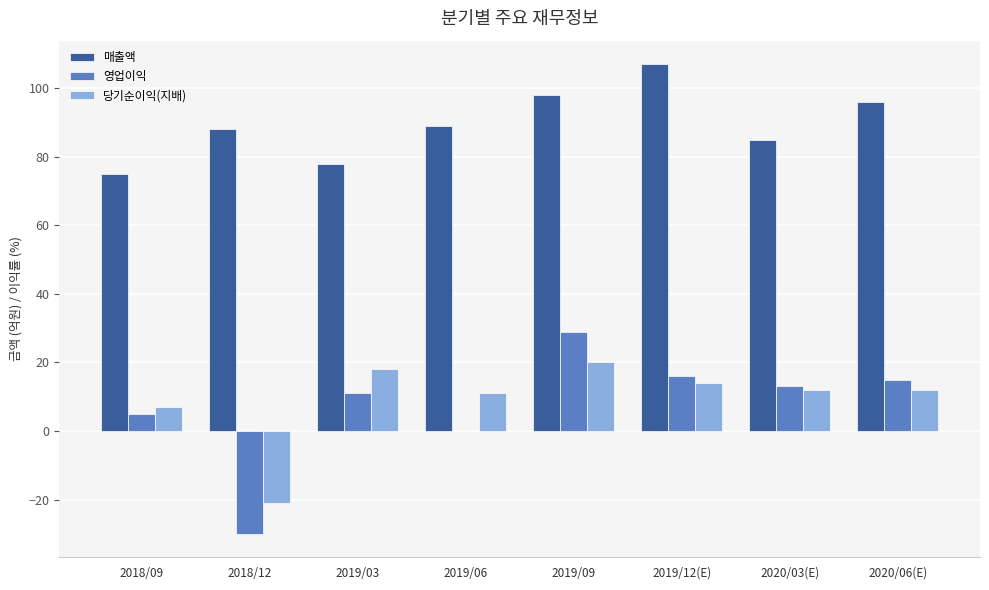

Reading left to right, transcribe all the data shown in this chart.

매출액: 2018/09=75	2018/12=88	2019/03=78	2019/06=89	2019/09=98	2019/12(E)=107	2020/03(E)=85	2020/06(E)=96
영업이익: 2018/09=5	2018/12=-30	2019/03=11	2019/06=0	2019/09=29	2019/12(E)=16	2020/03(E)=13	2020/06(E)=15
당기순이익(지배): 2018/09=7	2018/12=-21	2019/03=18	2019/06=11	2019/09=20	2019/12(E)=14	2020/03(E)=12	2020/06(E)=12